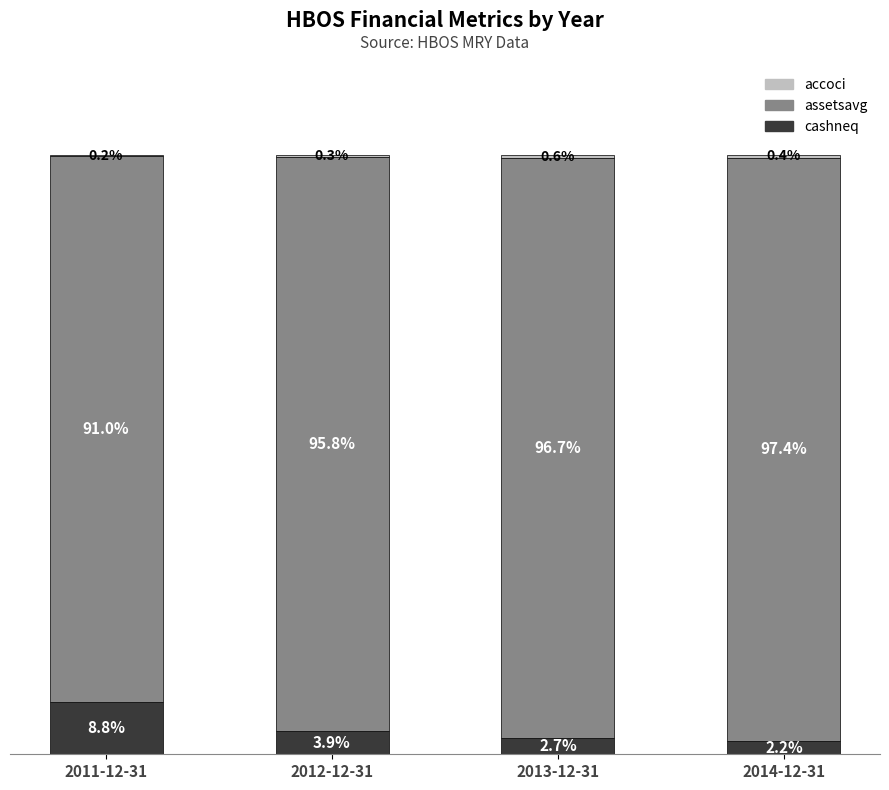

Which category has the highest value in the cashneq series?

2011-12-31